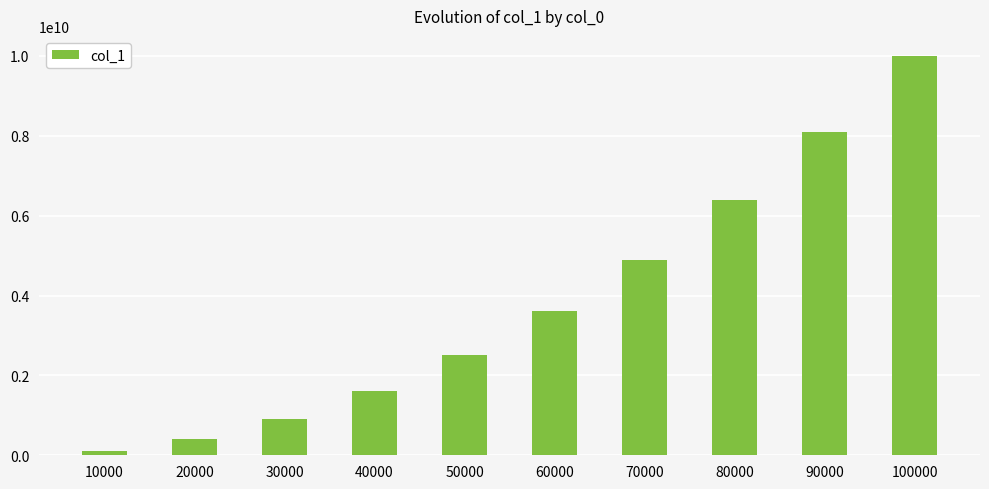

Reading left to right, list all the values displayed in this chart.

10000=100020001	20000=400040001	30000=900060001	40000=1600080001	50000=2500100001	60000=3600120001	70000=4900140001	80000=6400160001	90000=8100180001	100000=10000200001